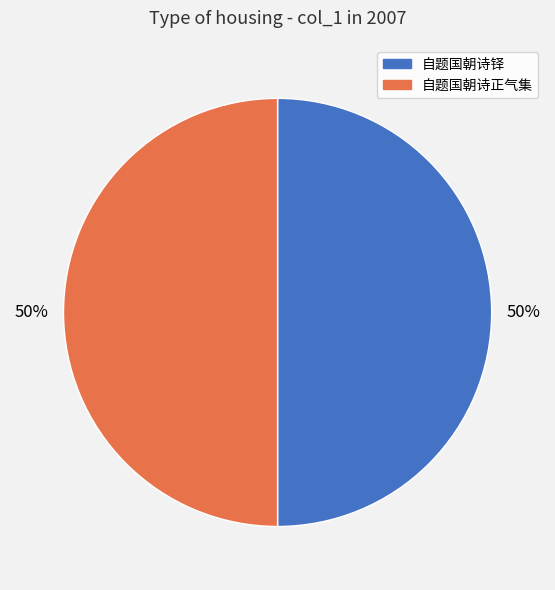

Count the number of slices in the pie.

2